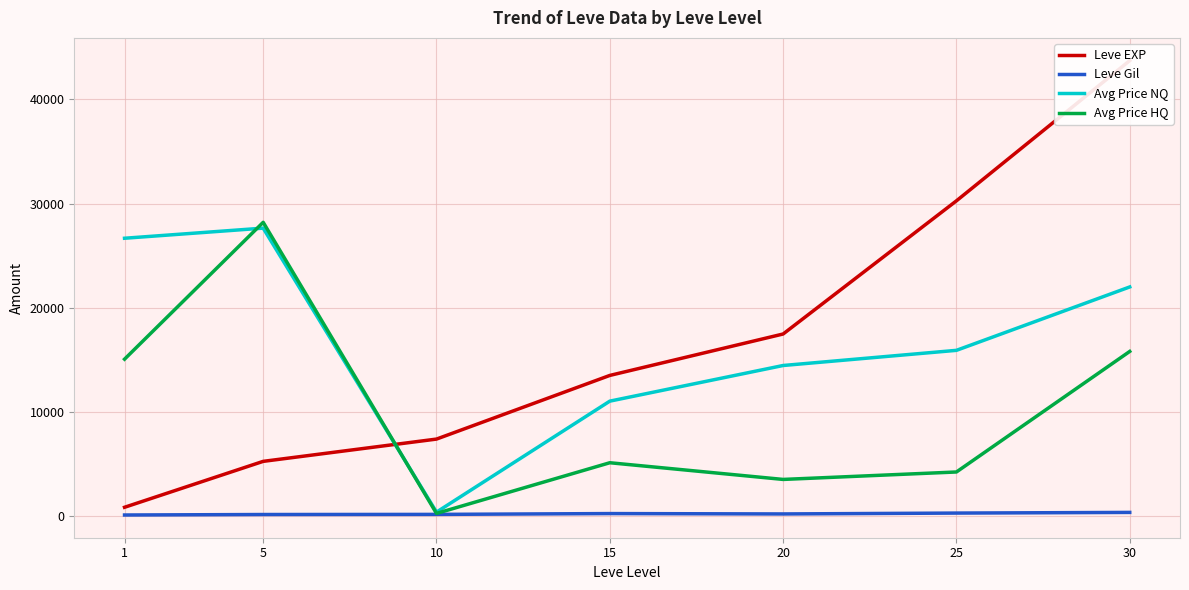

Is it true that Leve EXP equals 13510.0 at 15?

True